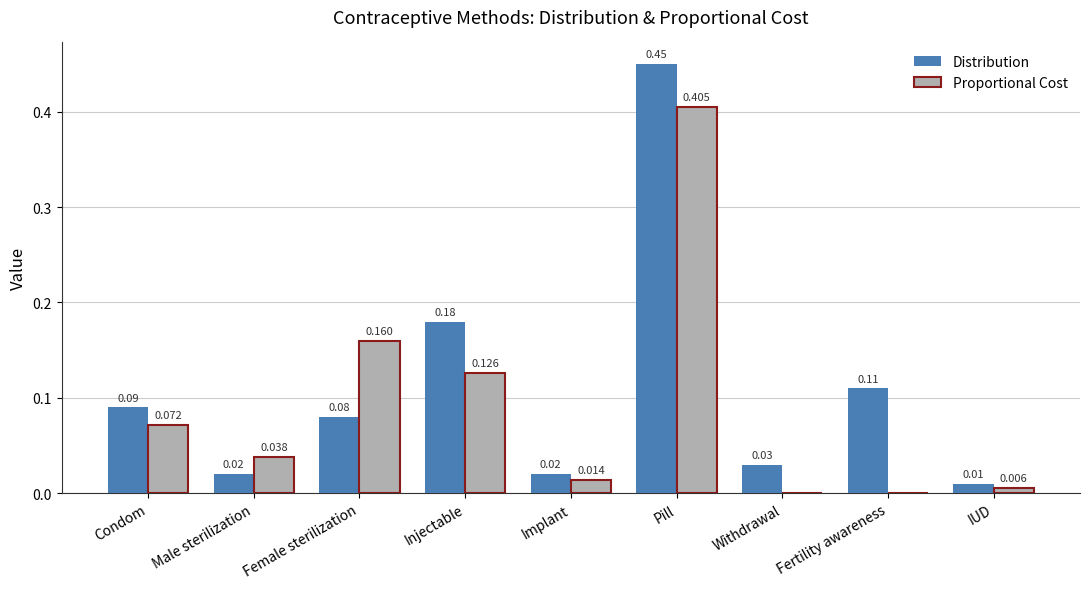

Between Condom and Pill, which series saw the biggest shift?

Distribution